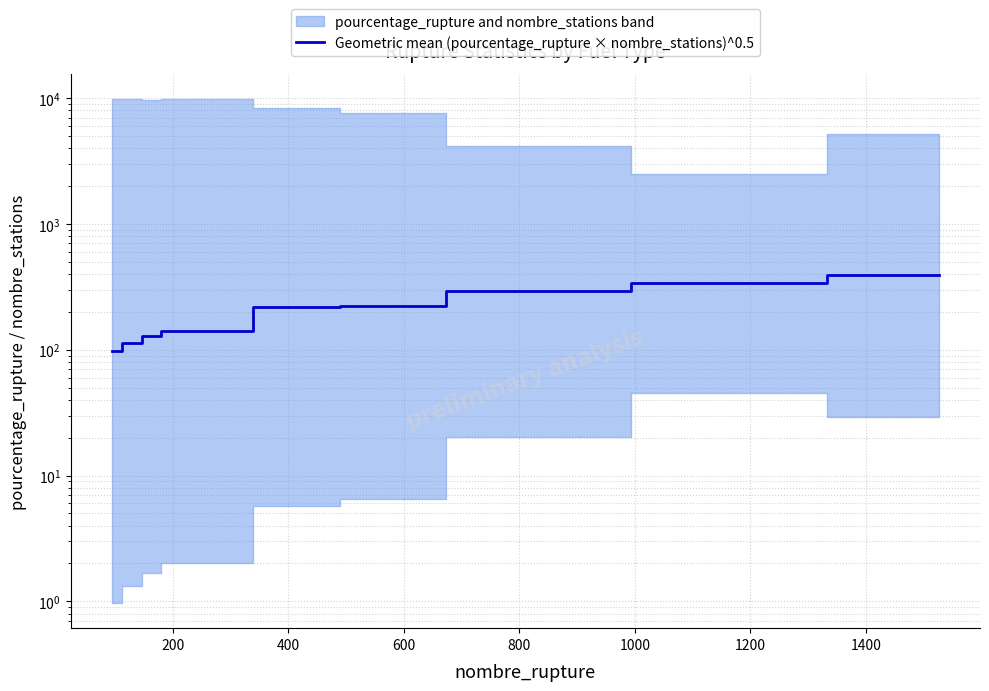

How many lines are shown in the chart?

1